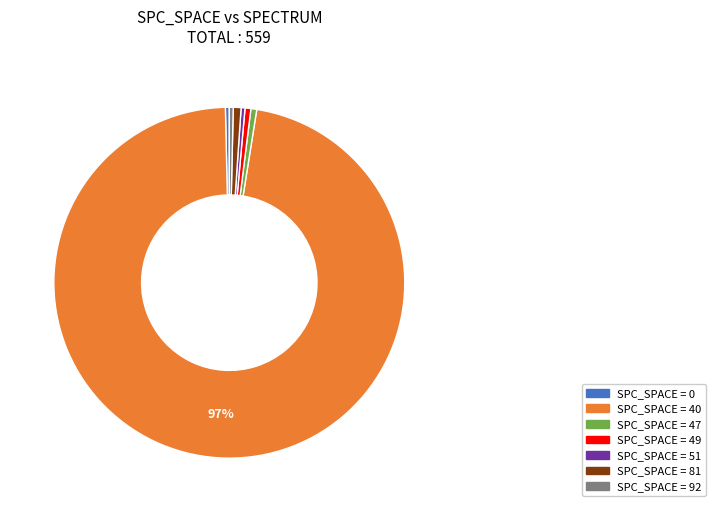

To the nearest percent, what is the average slice percentage?

14%